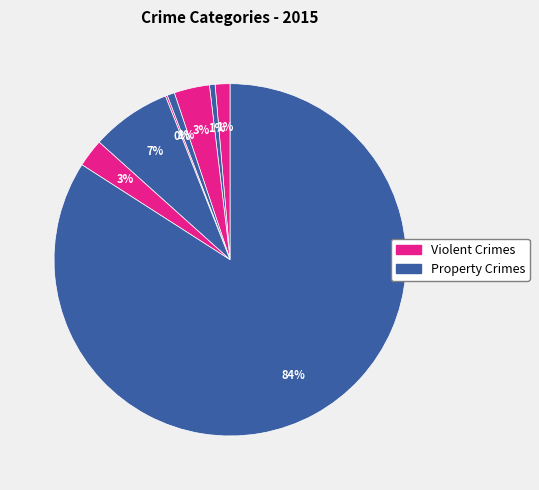

Is there a majority slice in this chart?

Yes